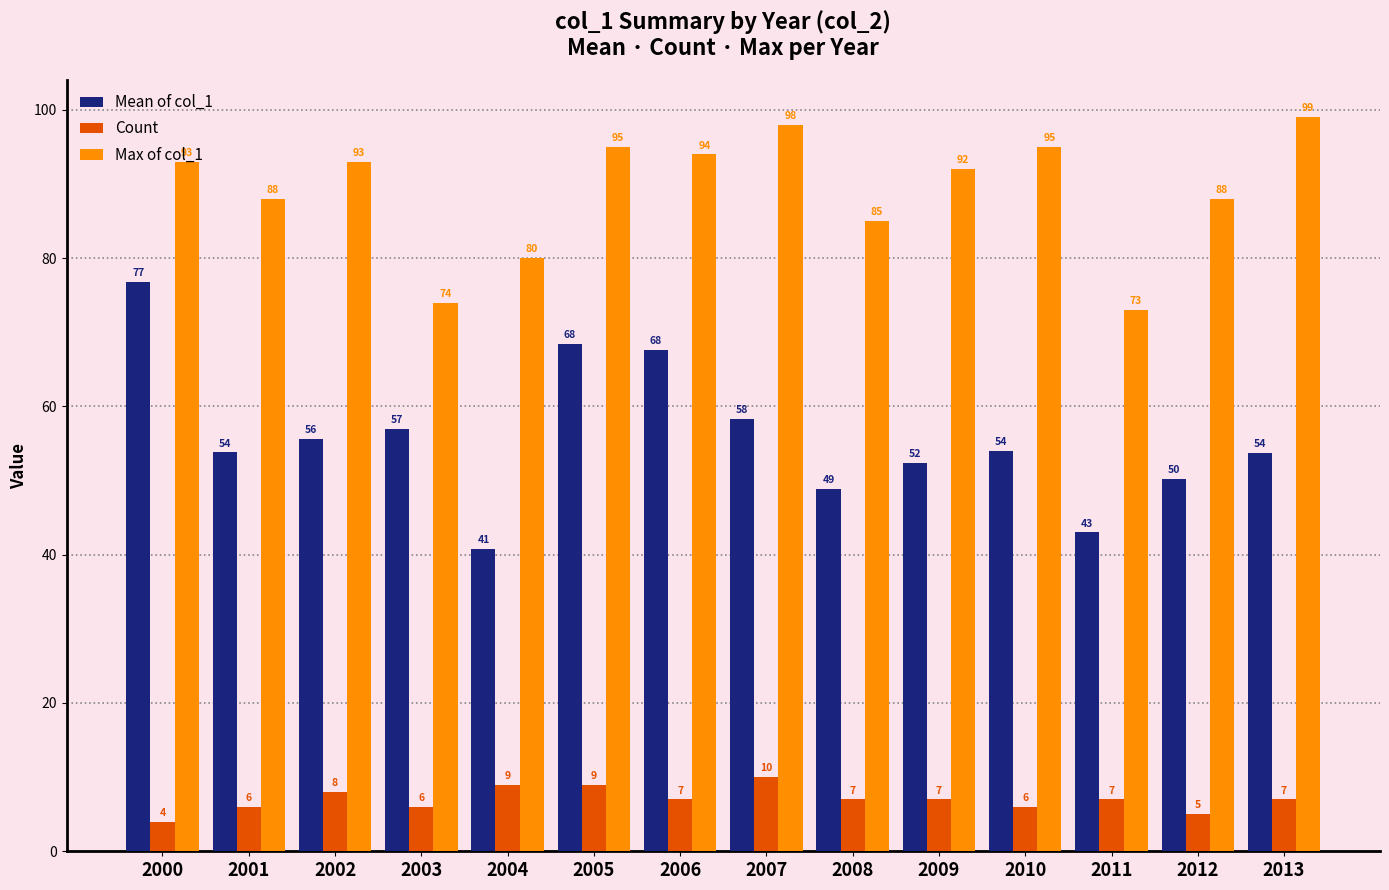

What is the difference between the Max of col_1 values at 2010 and 2004?

15.0